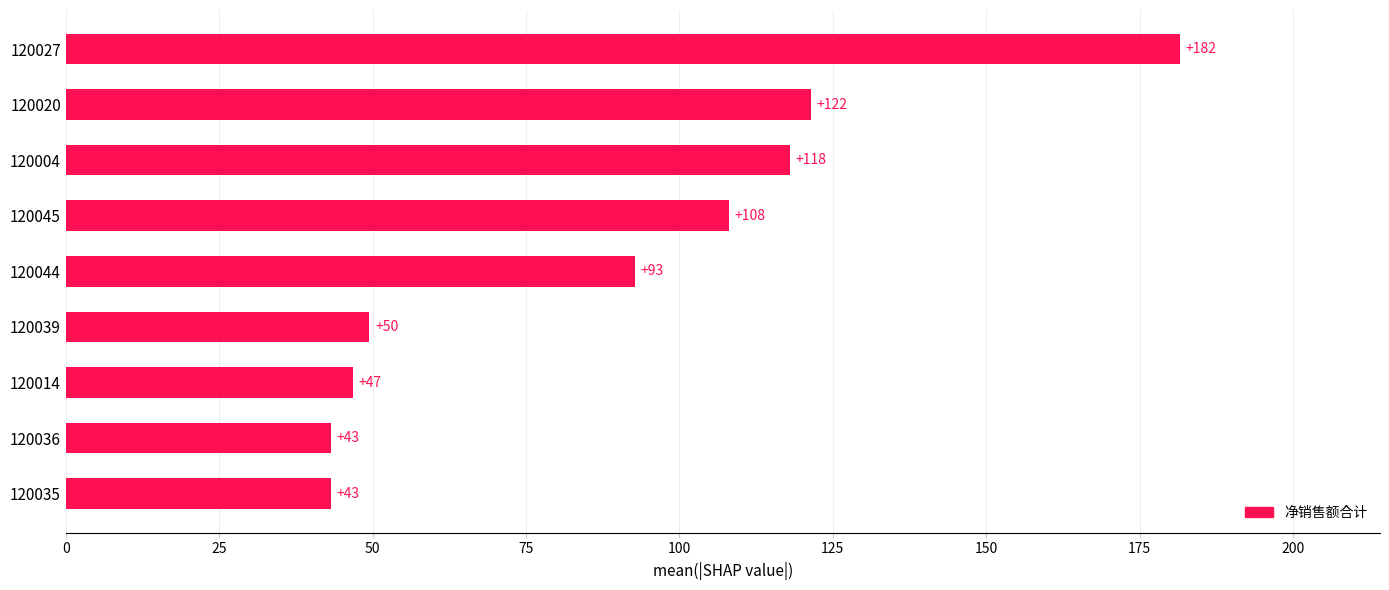

How many bars are there in total?

9